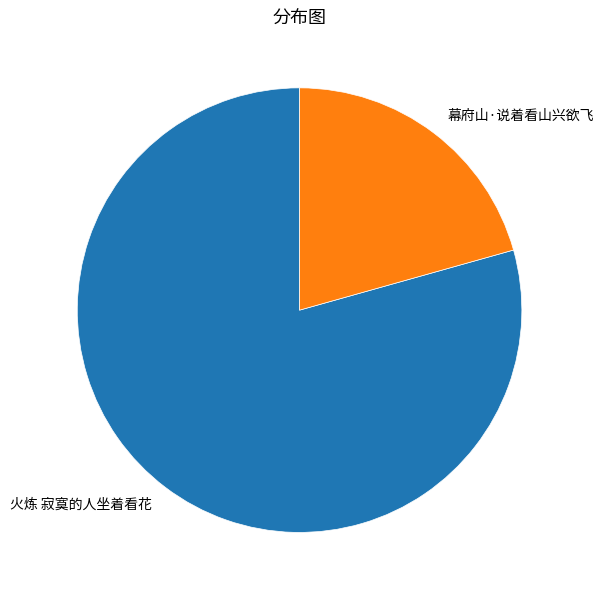

Approximately how many times larger is the value at 幕府山·说着看山兴欲飞 compared to 火炼 寂寞的人坐着看花?

0.3